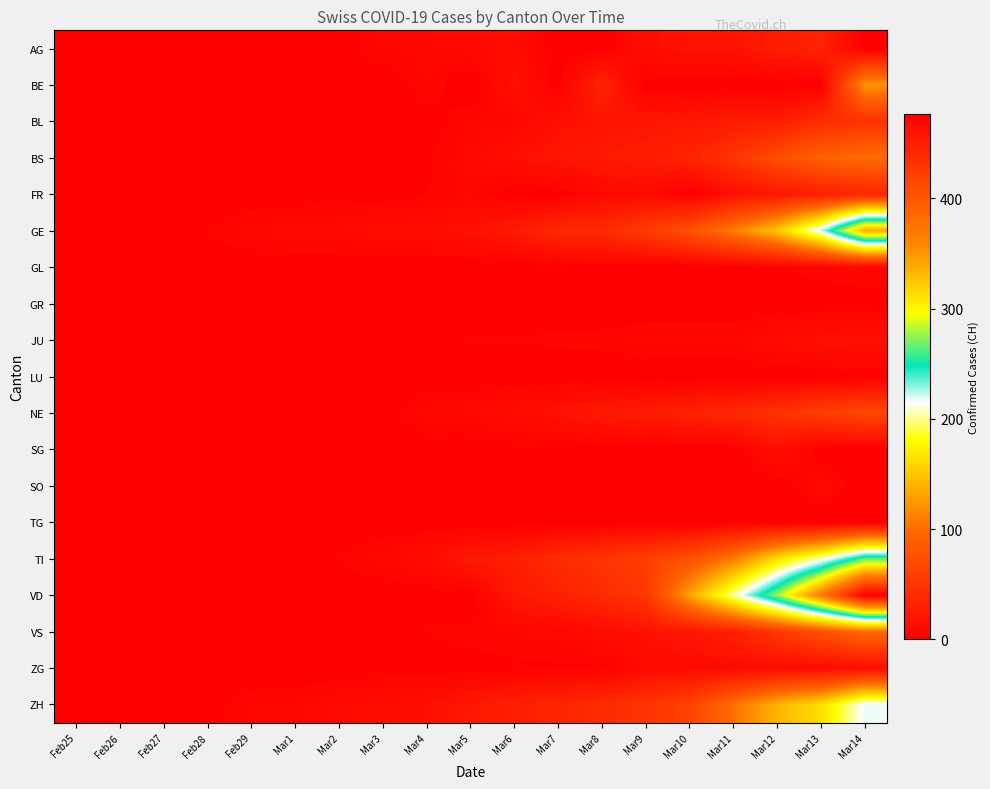

List the series in order of their peak value, lowest first.

GR, LU, TG, GL, SO, ZG, SG, JU, AG, FR, BL, NE, VS, BS, BE, ZH, TI, GE, VD